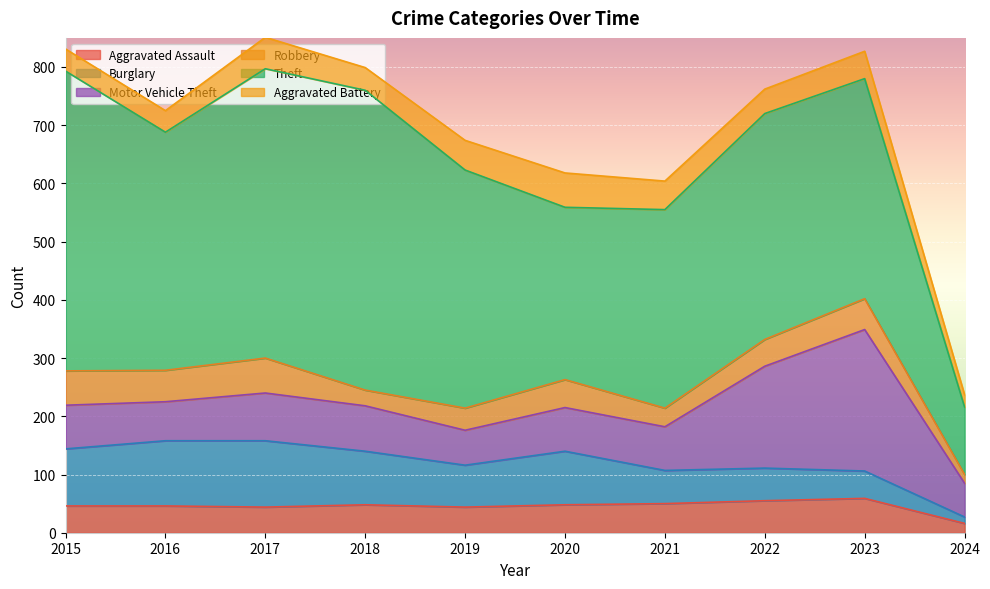

Which series has the largest range (max minus min)?

Theft